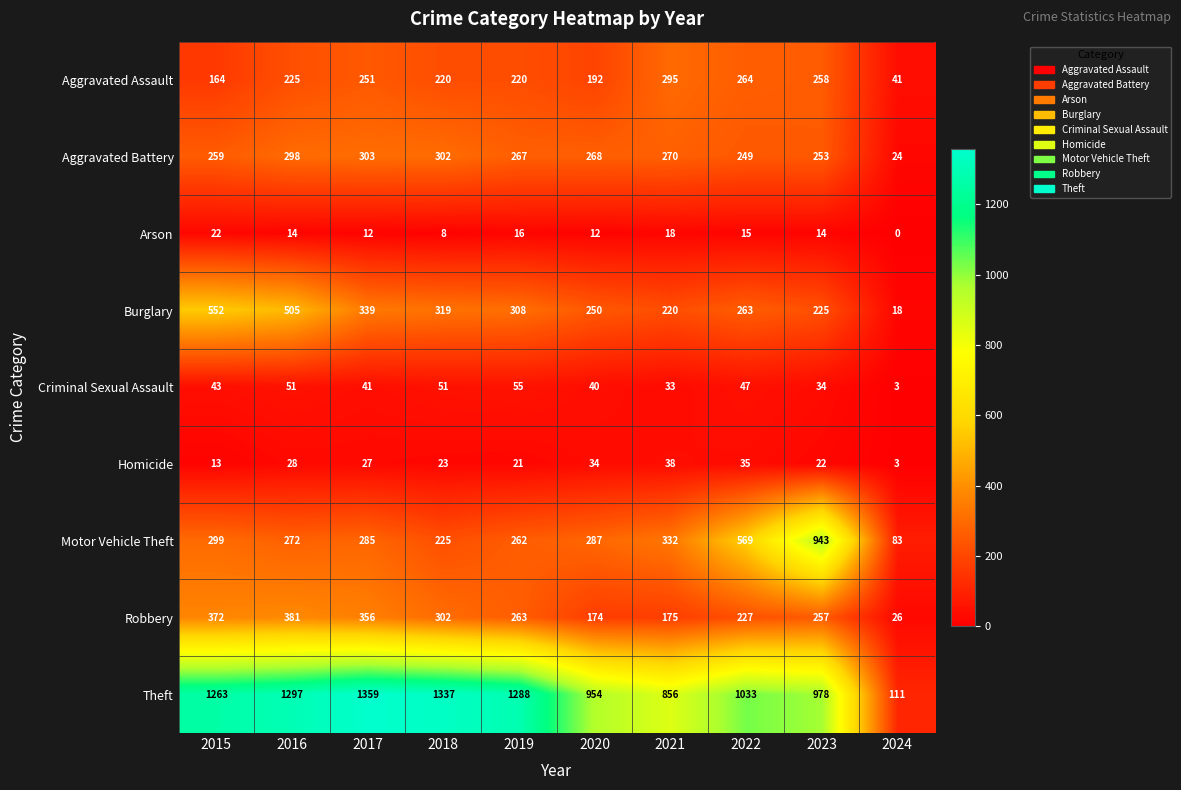

What is the total value across all series at 2020?

2211